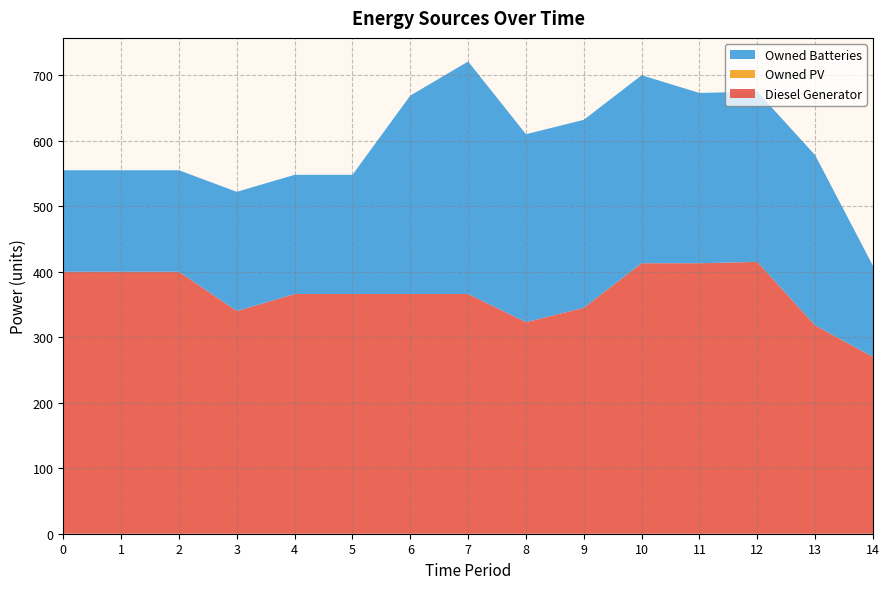

Reading left to right, extract all data points from this chart.

Diesel Generator: 0=400	1=400	2=400	3=340	4=366	5=366	6=366	7=366	8=323	9=345	10=413	11=413	12=415	13=318	14=270
Owned PV: 0=0	1=0	2=0	3=0	4=0	5=0	6=0	7=0	8=0	9=0	10=0	11=0	12=0	13=0	14=0
Owned Batteries: 0=155	1=155	2=155	3=182	4=182	5=182	6=303	7=355	8=287	9=287	10=287	11=260	12=260	13=260	14=139